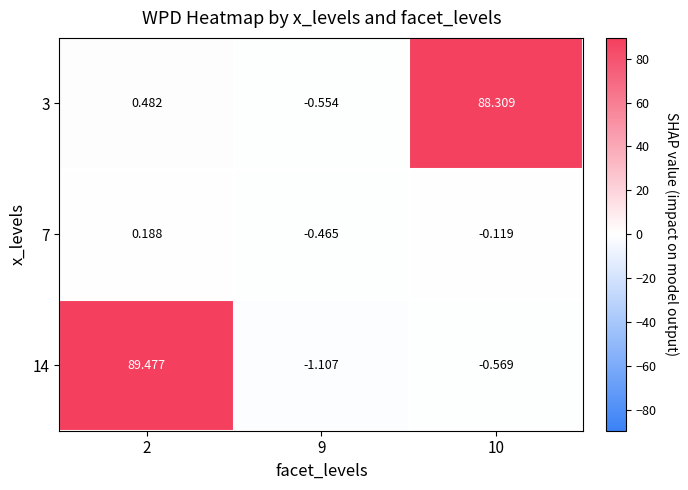

Which series has the largest total across all categories?

3